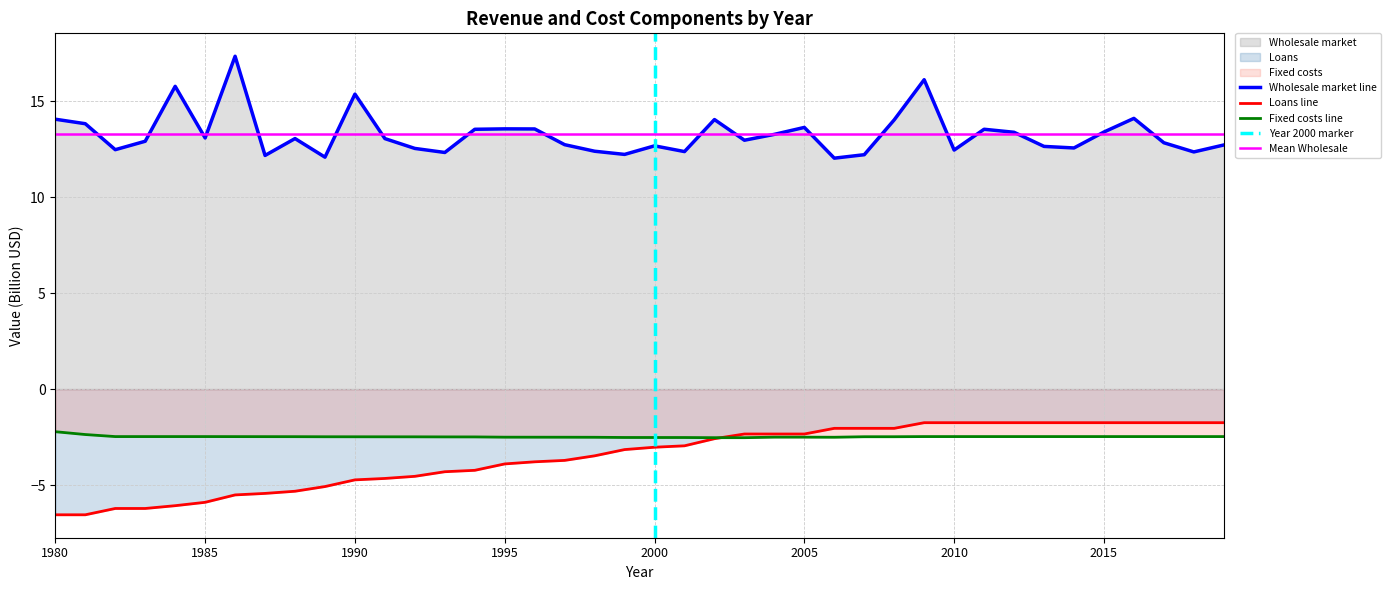

Does the chart display data point markers on the line(s)?

No